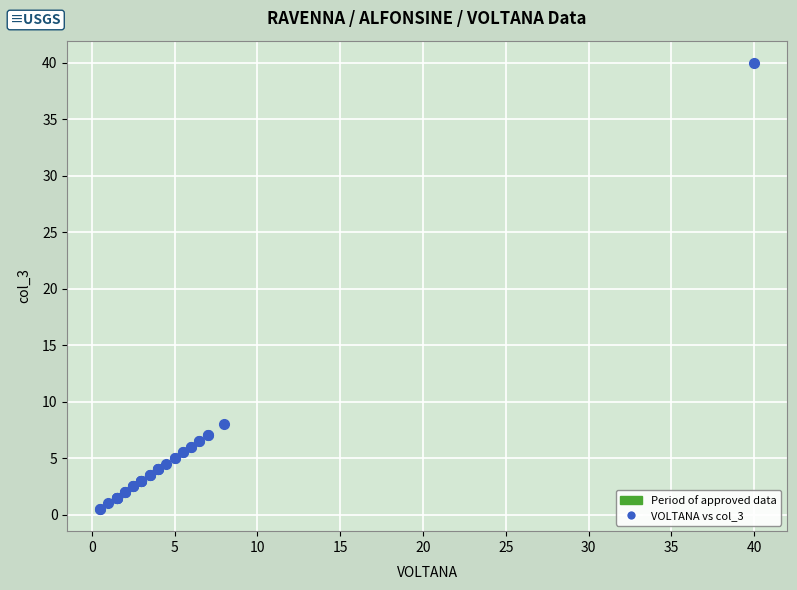

What Y value in the scatter plot is closest to 20?

8.0